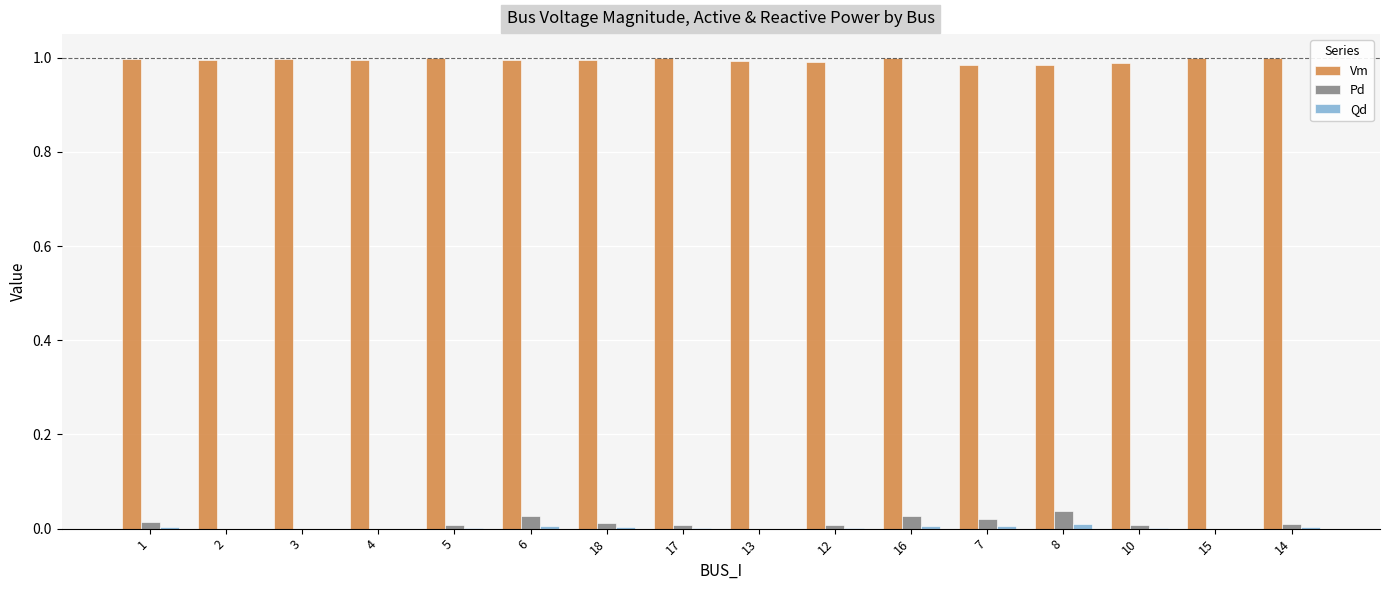

How many data points does each series have?

16